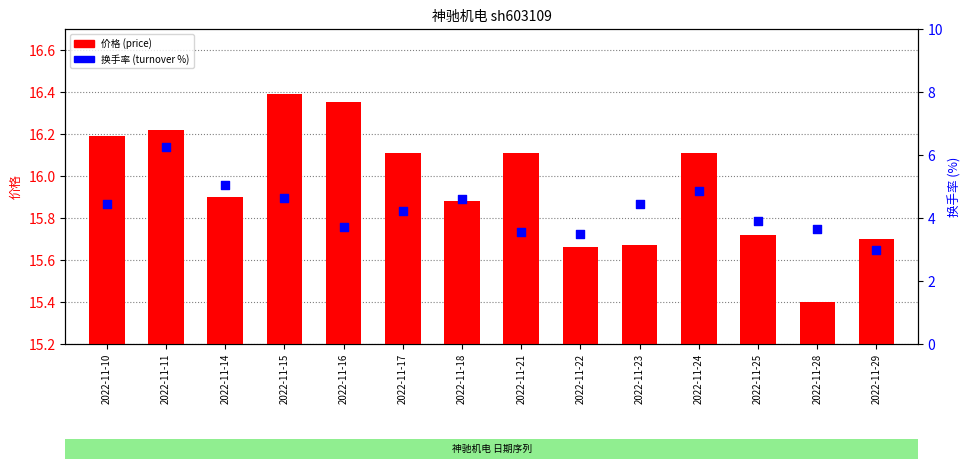

At which category is the sum across all series the highest?

2022-11-11